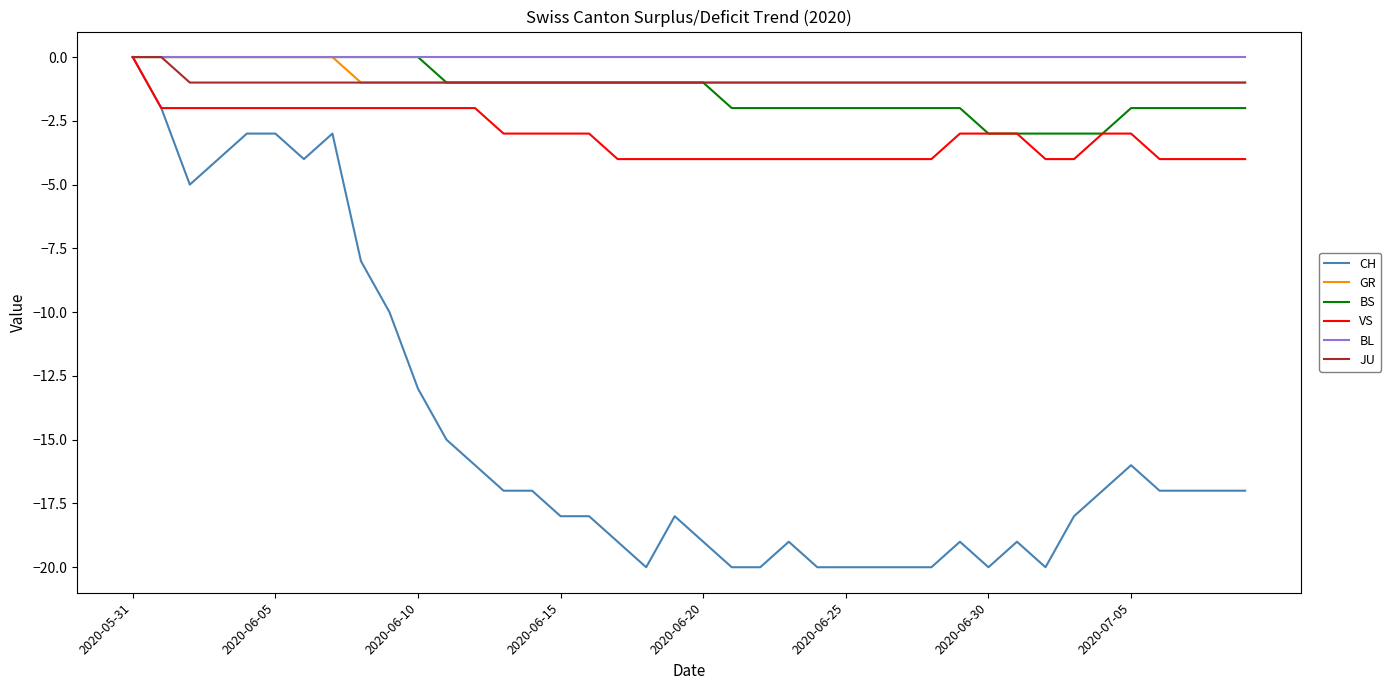

Which series has the largest range (max minus min)?

CH